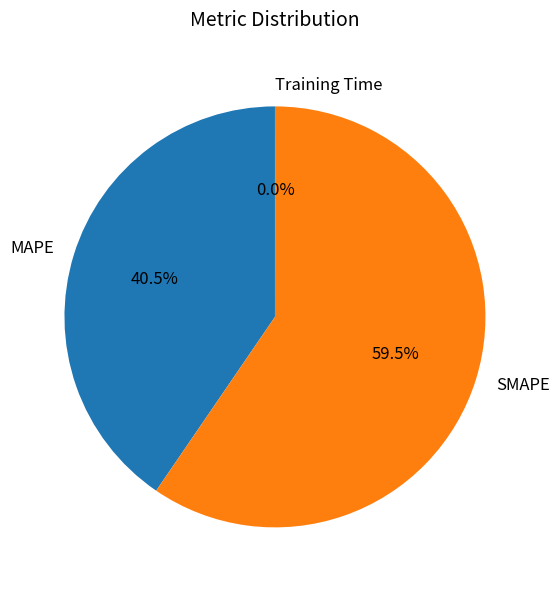

What is the largest slice in the pie chart?

SMAPE